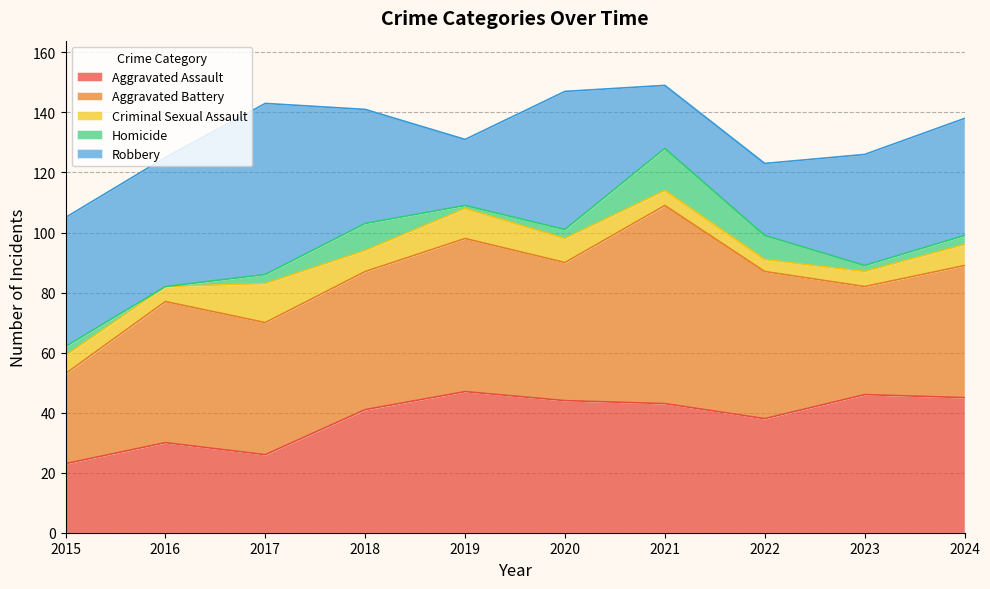

What is the difference between the maximum and minimum values in the Homicide series?

14